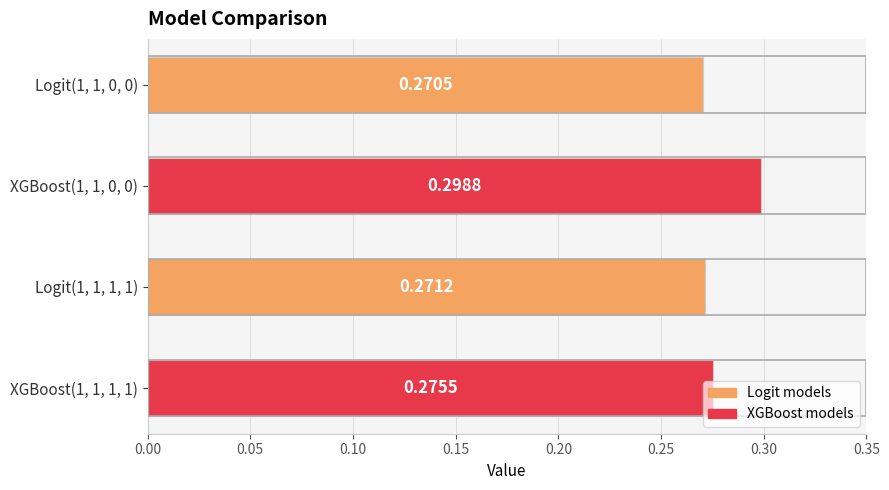

Does the chart contain stacked bars?

No